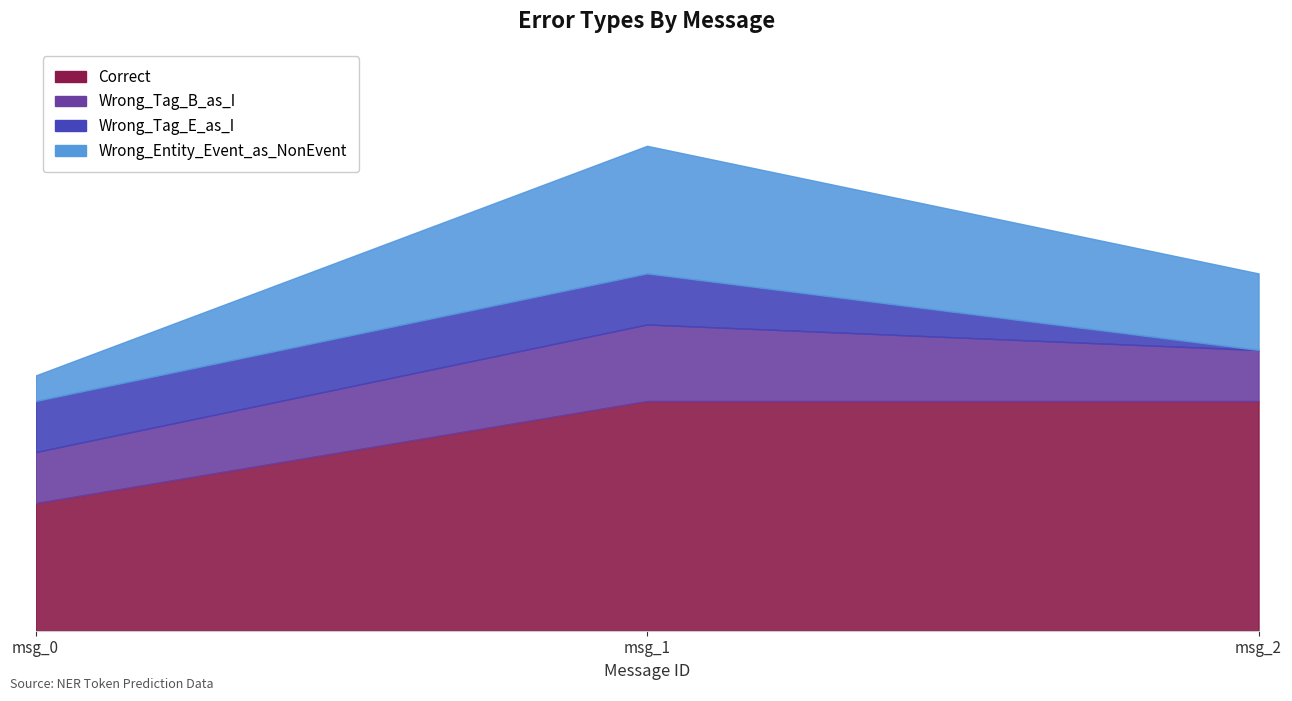

Is it true that Correct equals 5 at 0?

True